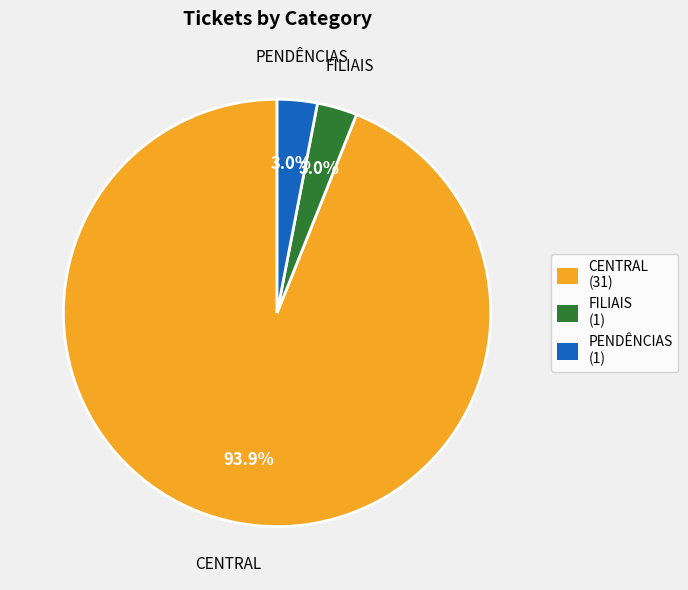

How many slices are in this pie chart?

3